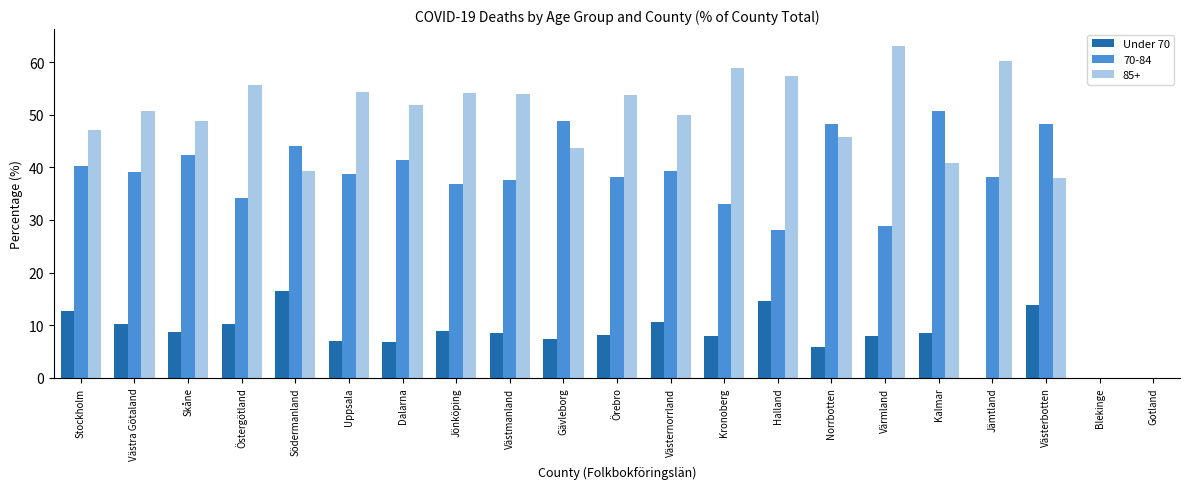

True or false: 85+ has a value of 47.0 at Stockholm.

True